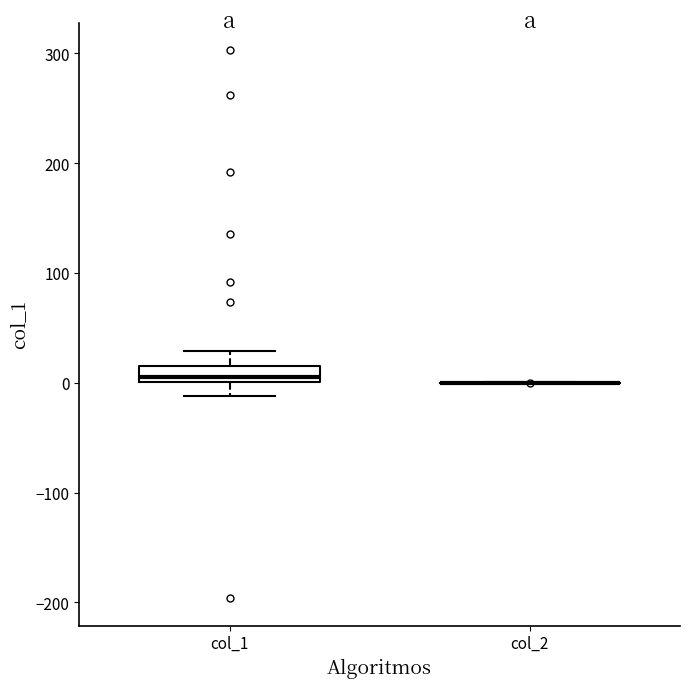

Where is the lower edge of the box for col_1 on the y-axis? The values are not printed on the chart, so give them approximately, as read against the axis.

0